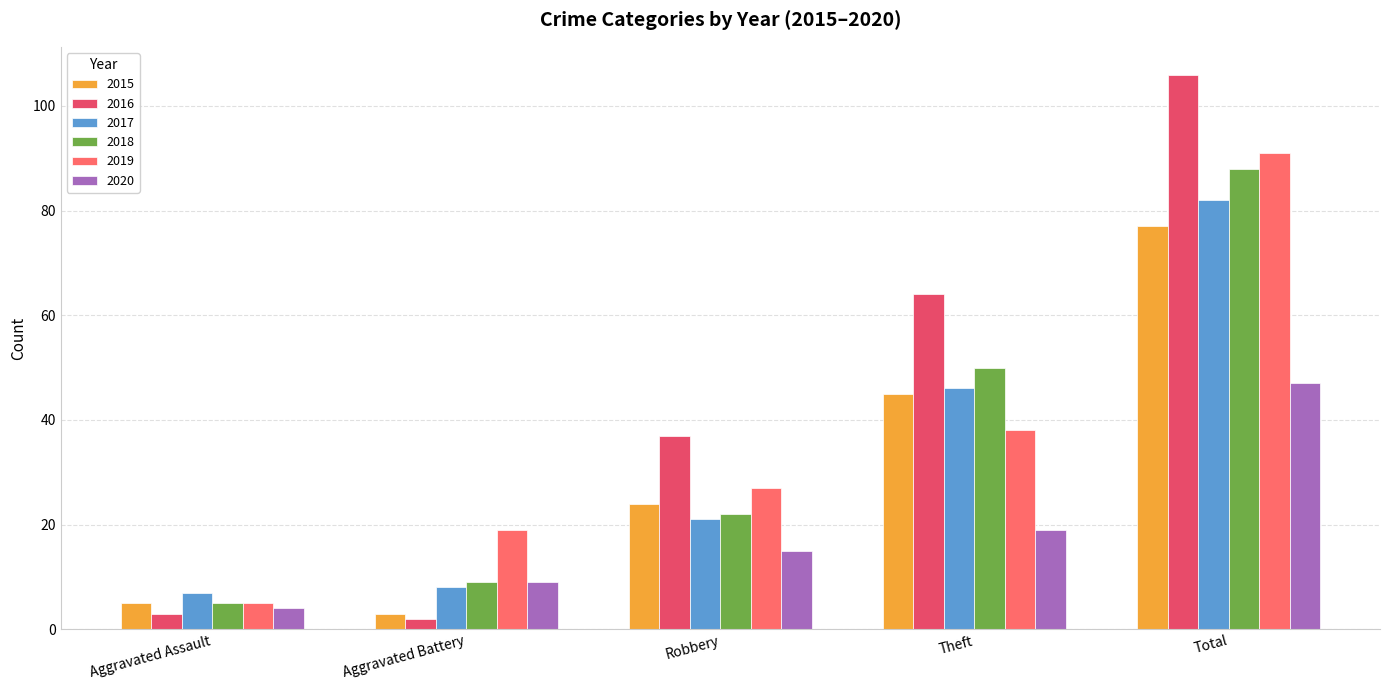

Reading left to right, what are all the values shown in this chart?

2015: Aggravated Assault=5	Aggravated Battery=3	Robbery=24	Theft=45	Total=77
2016: Aggravated Assault=3	Aggravated Battery=2	Robbery=37	Theft=64	Total=106
2017: Aggravated Assault=7	Aggravated Battery=8	Robbery=21	Theft=46	Total=82
2018: Aggravated Assault=5	Aggravated Battery=9	Robbery=22	Theft=50	Total=88
2019: Aggravated Assault=5	Aggravated Battery=19	Robbery=27	Theft=38	Total=91
2020: Aggravated Assault=4	Aggravated Battery=9	Robbery=15	Theft=19	Total=47